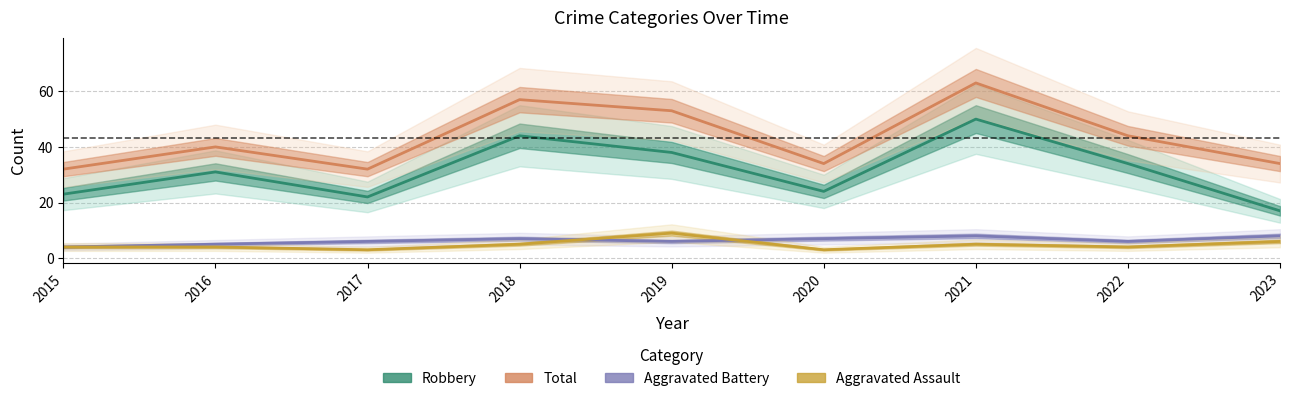

What is the sum of all Robbery values?

283